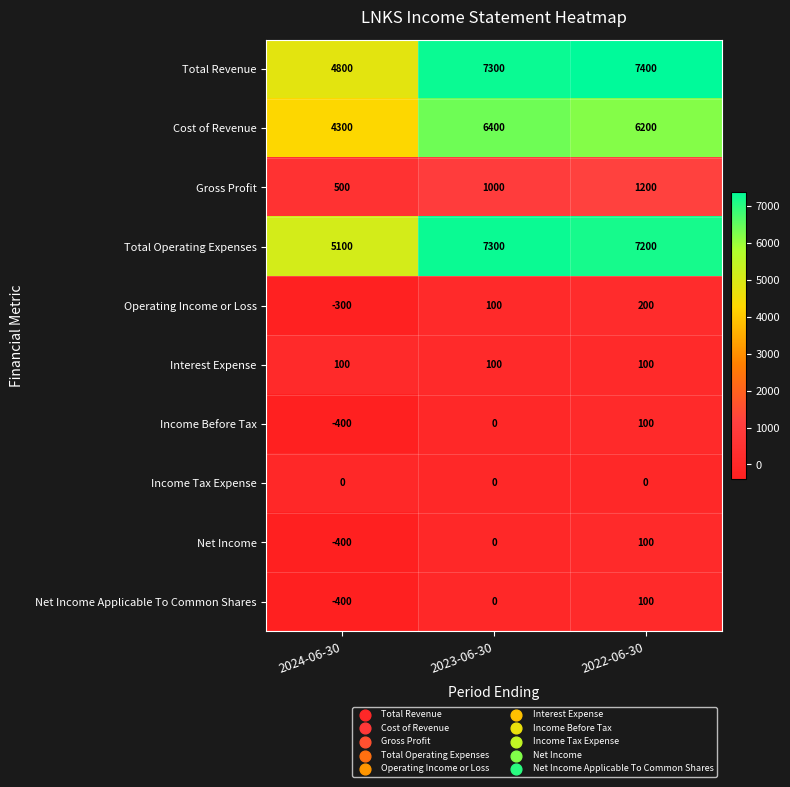

True or false: Income Tax Expense has a value of 0 at 2024-06-30.

True